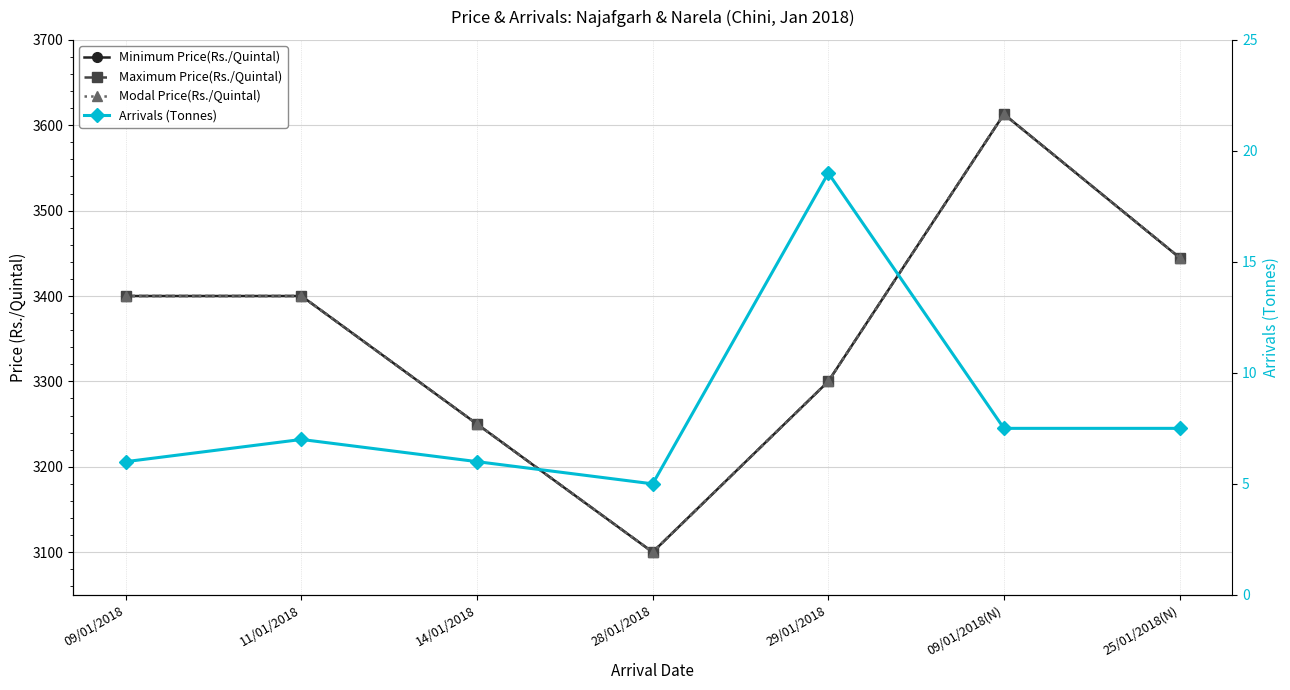

At which category is the sum across all series the highest?

09/01/2018(N)